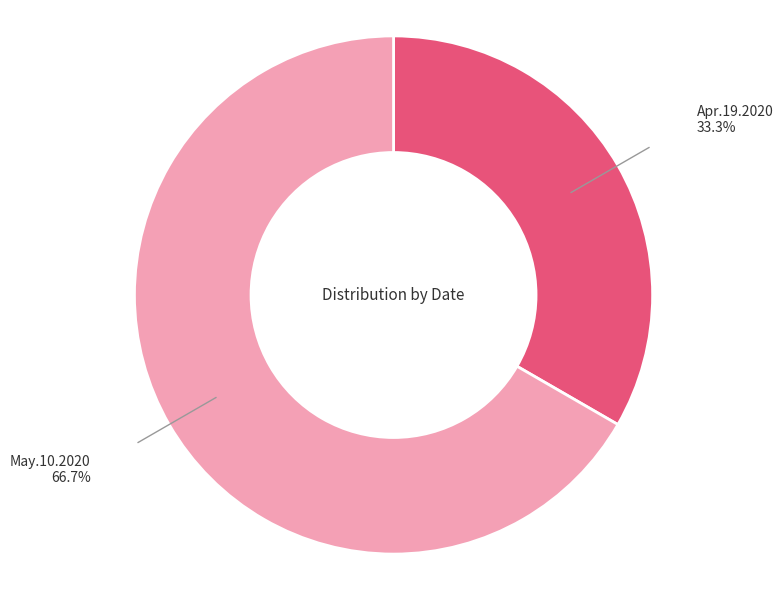

What is the majority slice?

May.10.2020